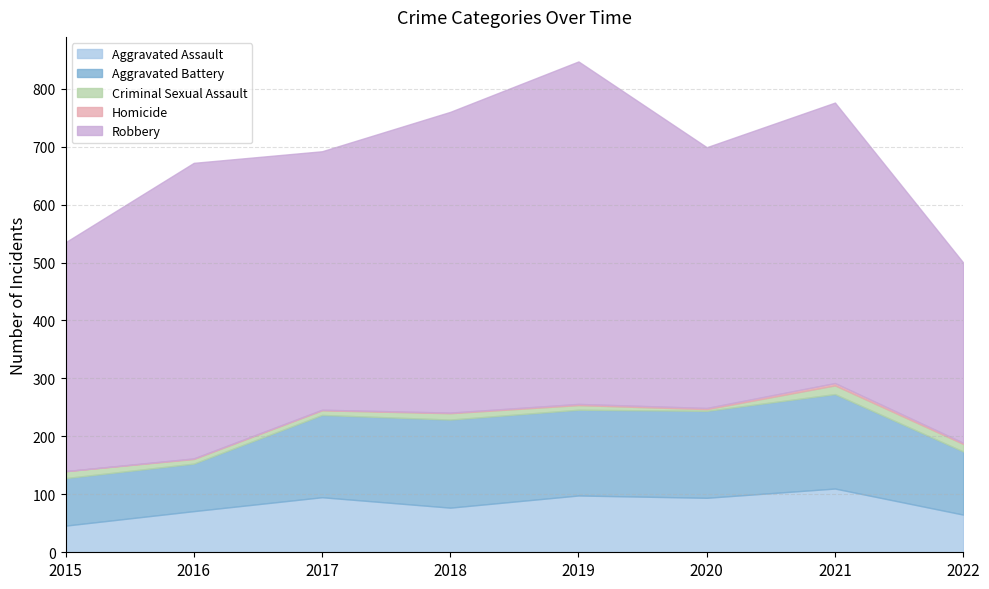

Where does the Aggravated Battery series first go above 148?

2018